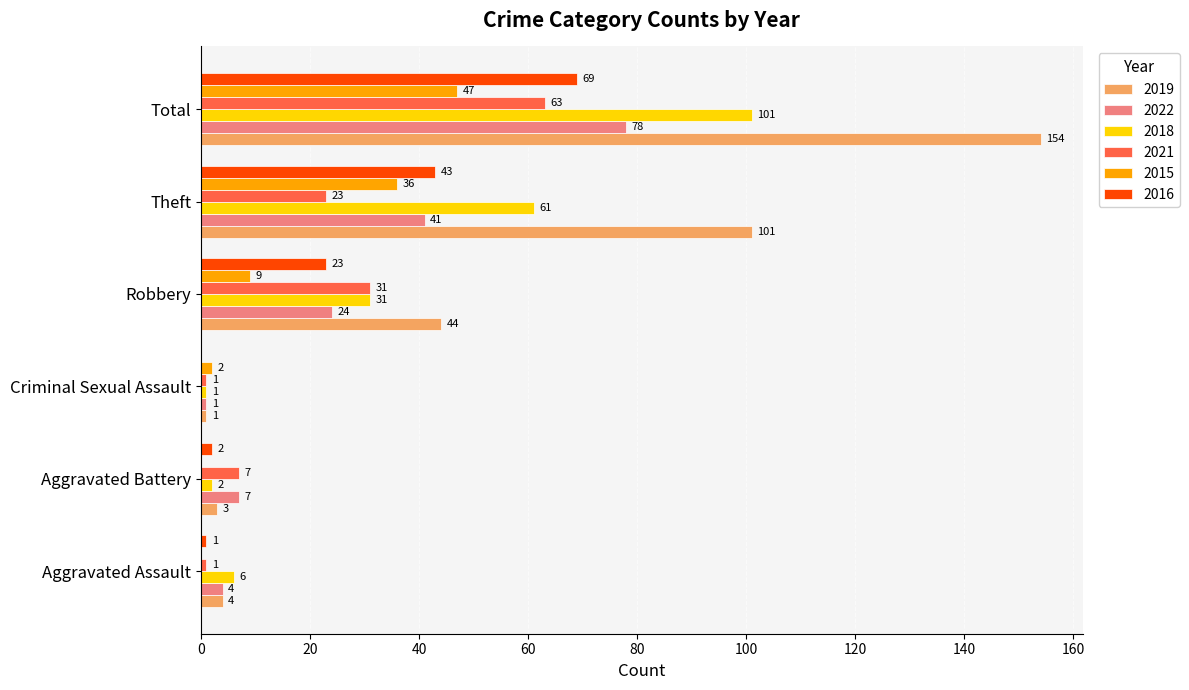

Count the number of data series in this chart.

6